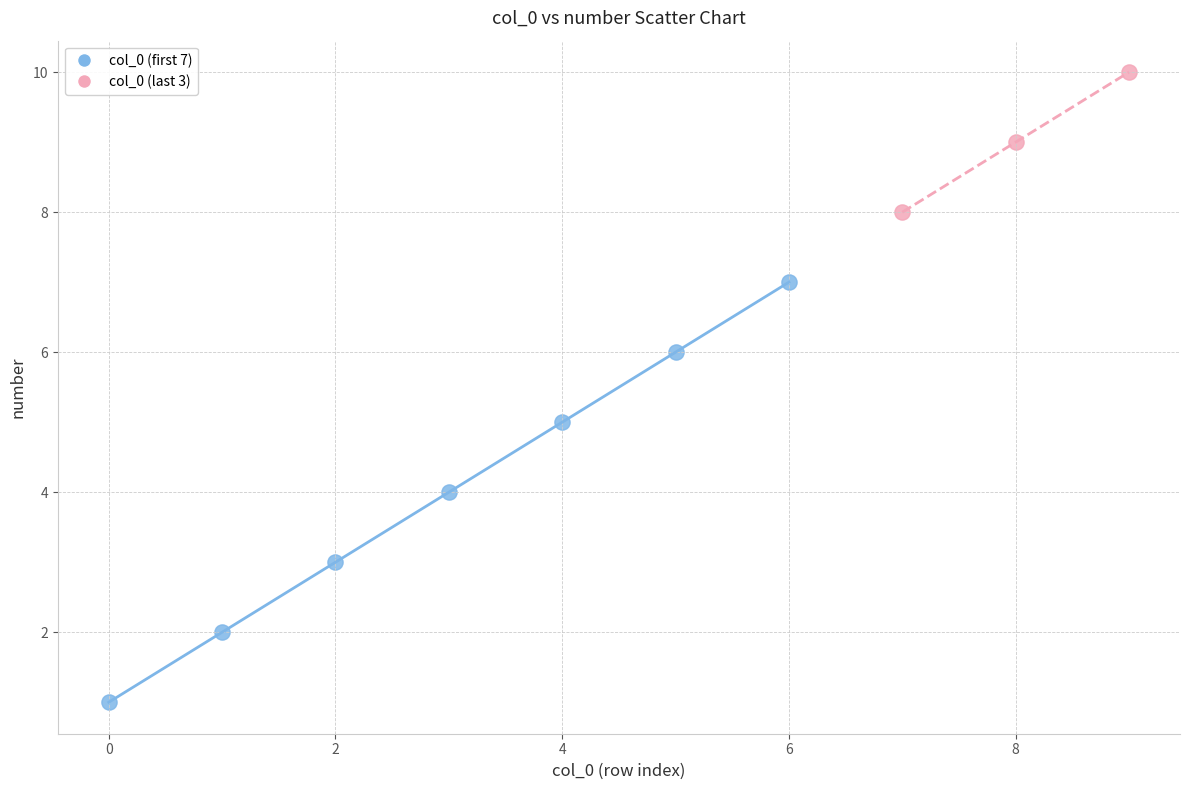

Which series contains the lowest Y value?

col_0 (first 7)